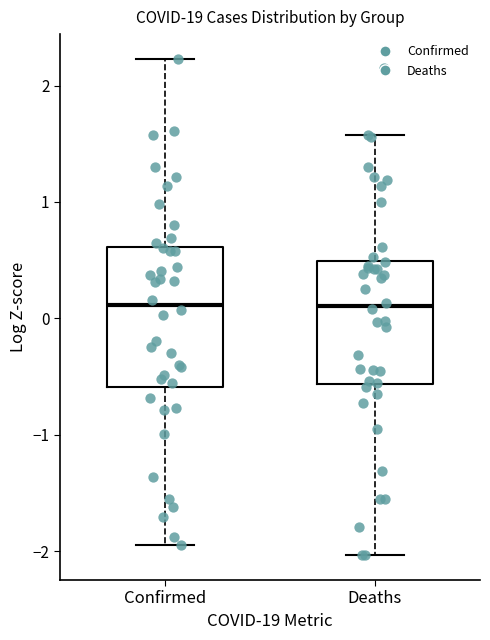

Reading left to right, transcribe this box plot: for each box, give where its median line is, the range the box spans, and where its two whiskers end, as read against the y-axis. The values are not printed on the chart, so give them approximately, as read against the axis.

Confirmed: median 0.1, box -0.6 to 0.6, whiskers -1.9 to 2.2
Deaths: median 0.1, box -0.6 to 0.5, whiskers -2.0 to 1.6